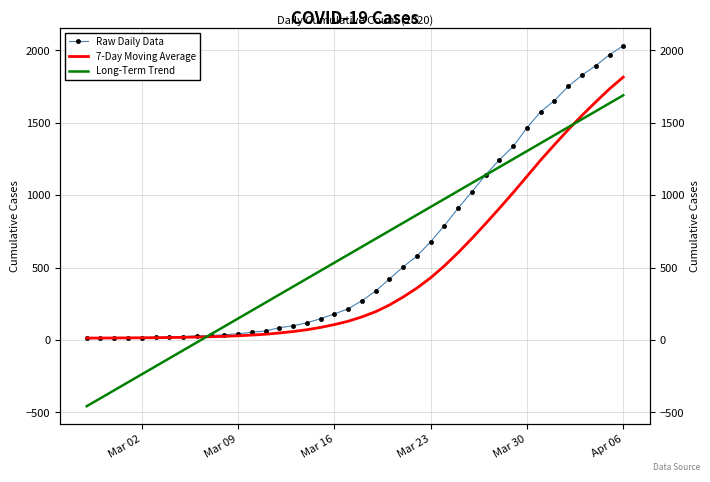

True or false: Long-Term Trend and 7-Day Moving Average cross at least once.

True